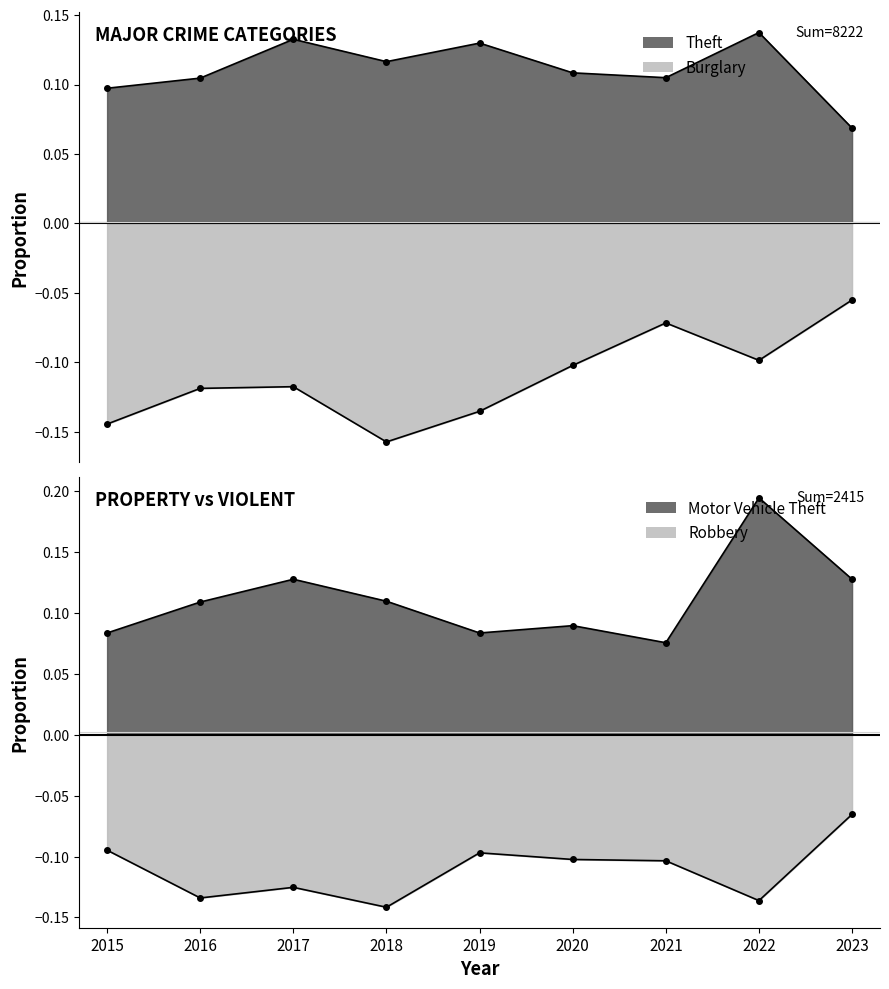

At which category does Theft reach its first local valley?

2018